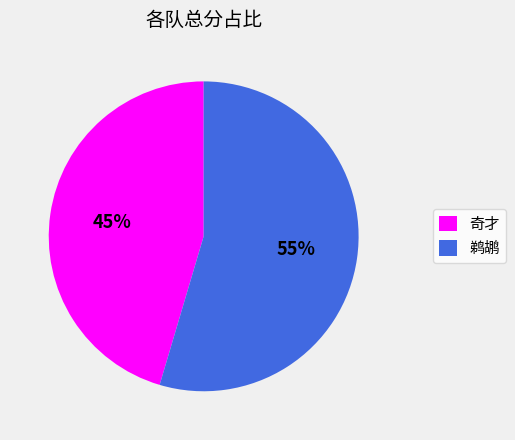

The 奇才 slice represents 52% of the pie. True or false?

False